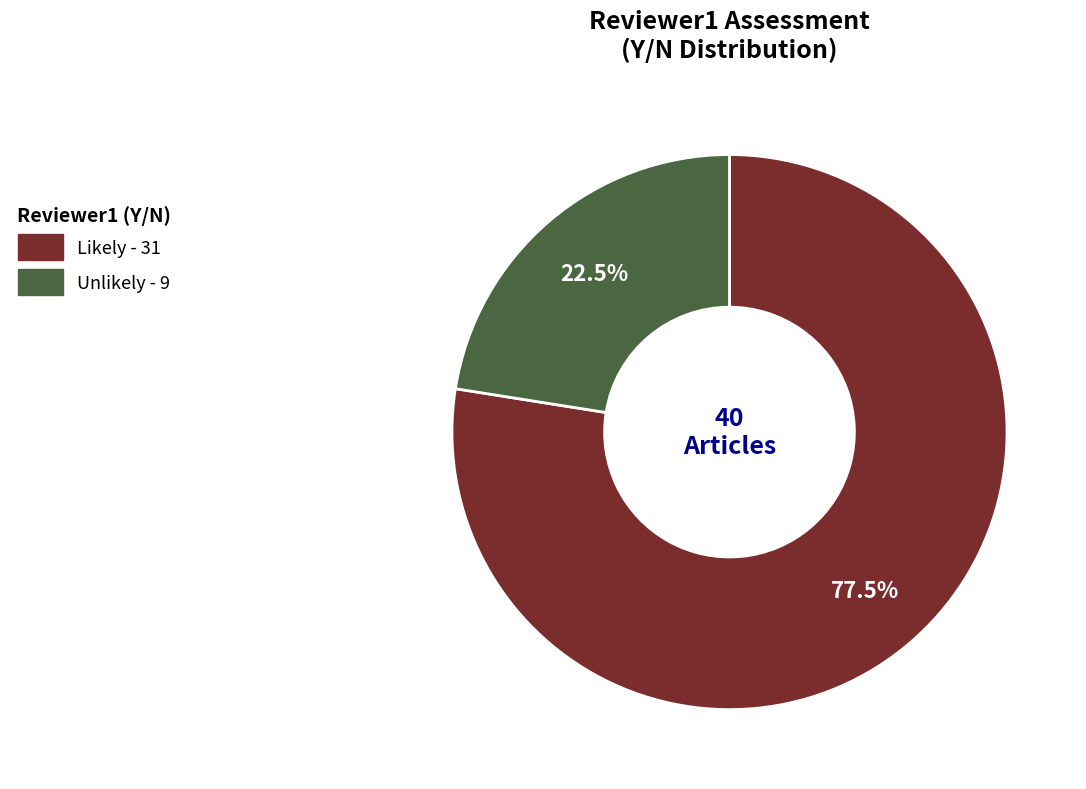

Is there any slice that represents more than half of the pie?

Yes